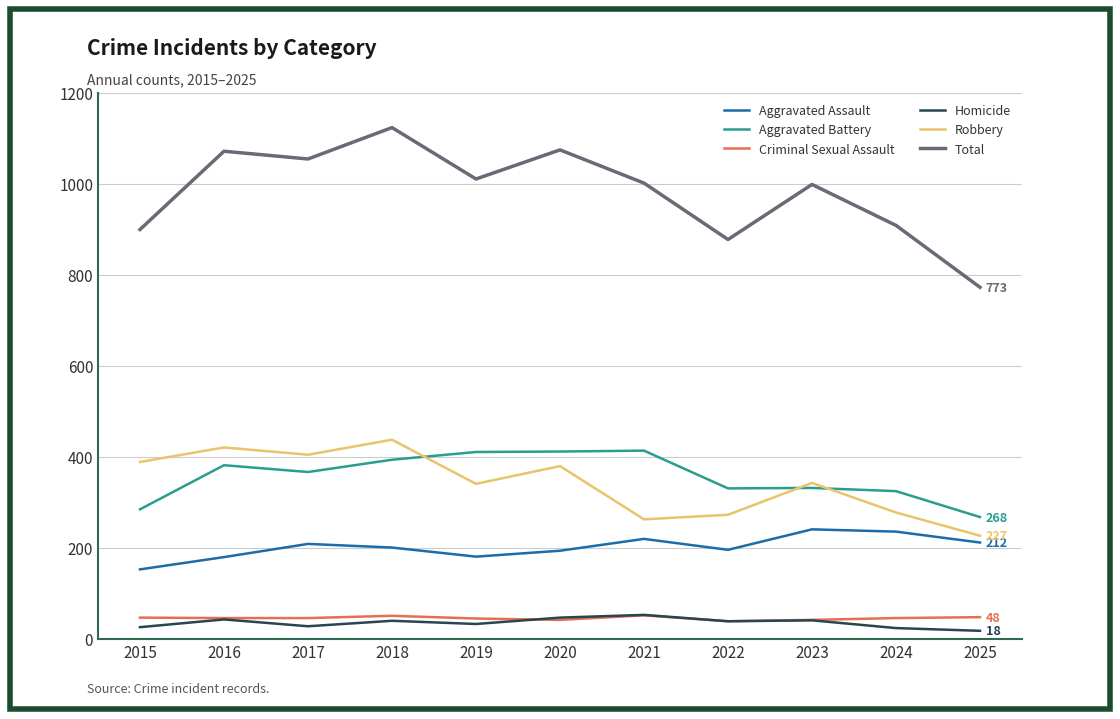

Count the number of categories in the chart.

11